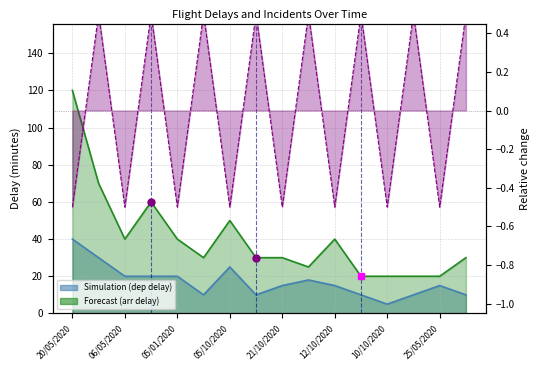

The col_8 (delay_arr) series shows 20.0 at 10/10/2020. True or false?

True